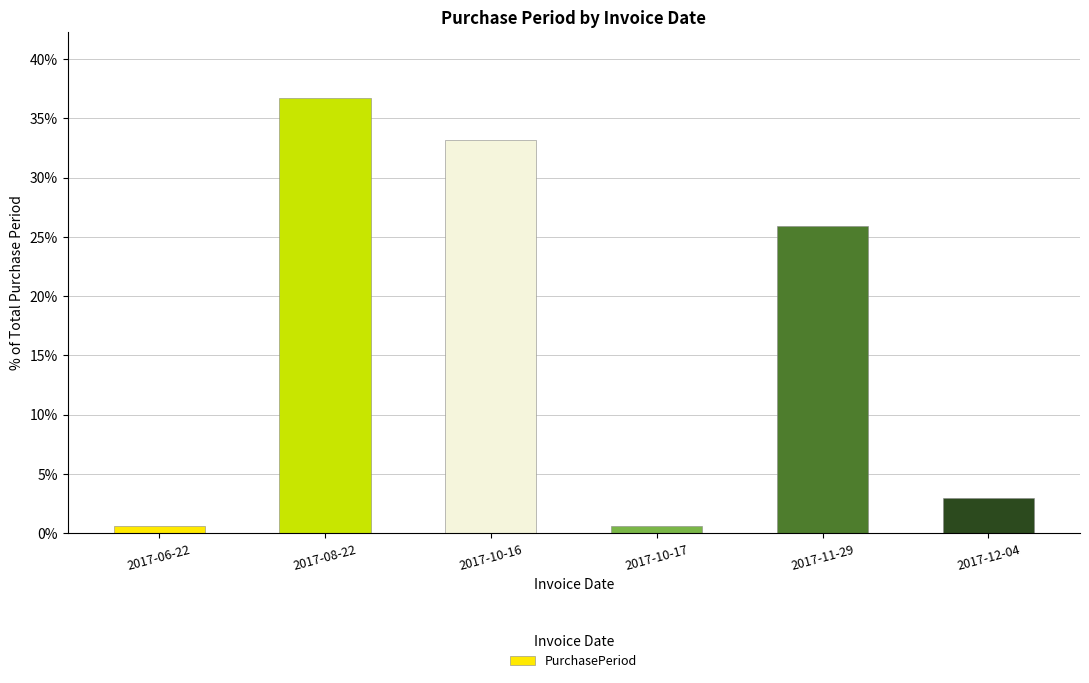

What is the change in value from 2017-10-16 to 2017-12-04?

-30.1